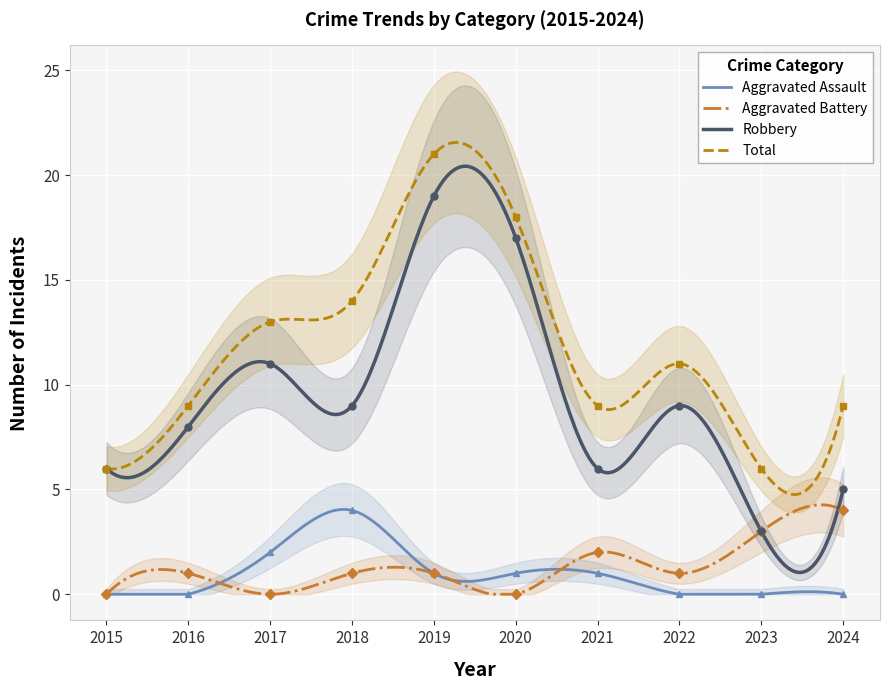

Count the number of data series in this chart.

4